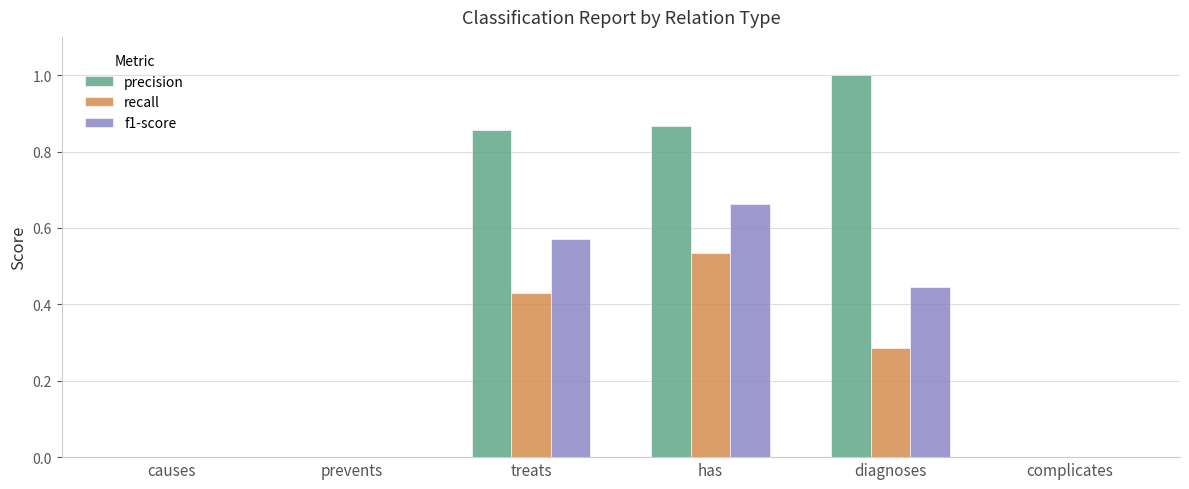

What is the sum of all f1-score values?

1.7